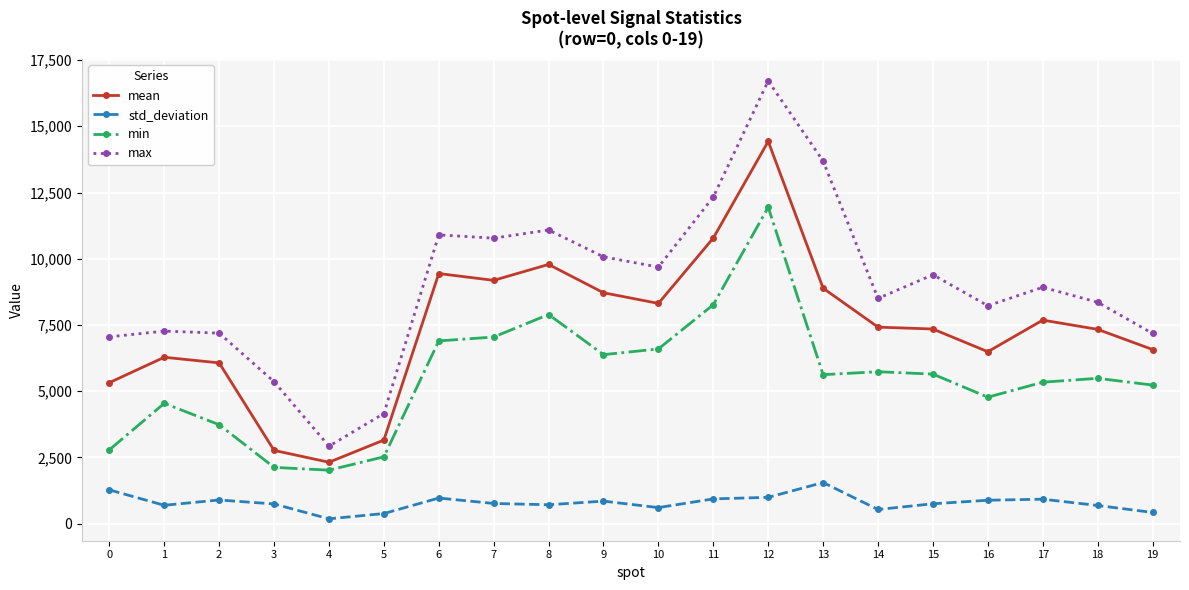

At which category does std_deviation reach its first local valley?

1